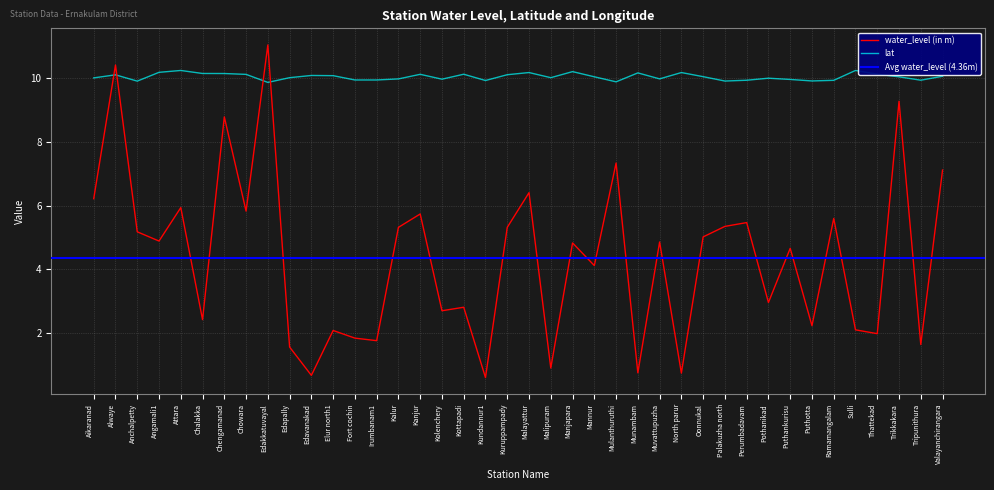

Between Mannur and Kalur, which is larger?

Kalur